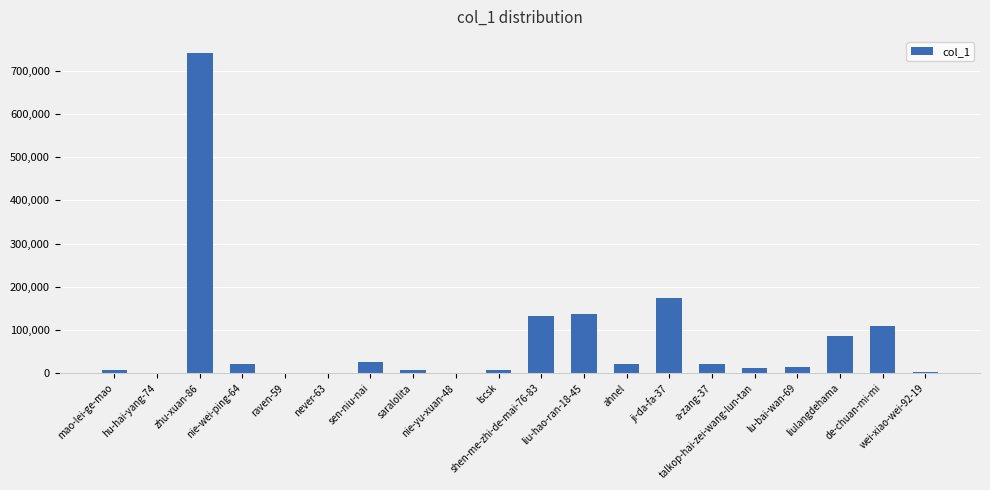

Which category has the highest value across all series?

zhu-xuan-86